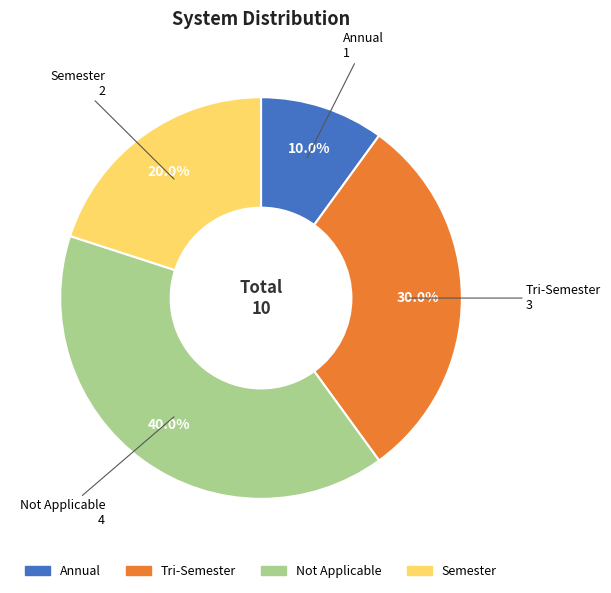

Which category has the smallest portion of the pie?

Annual